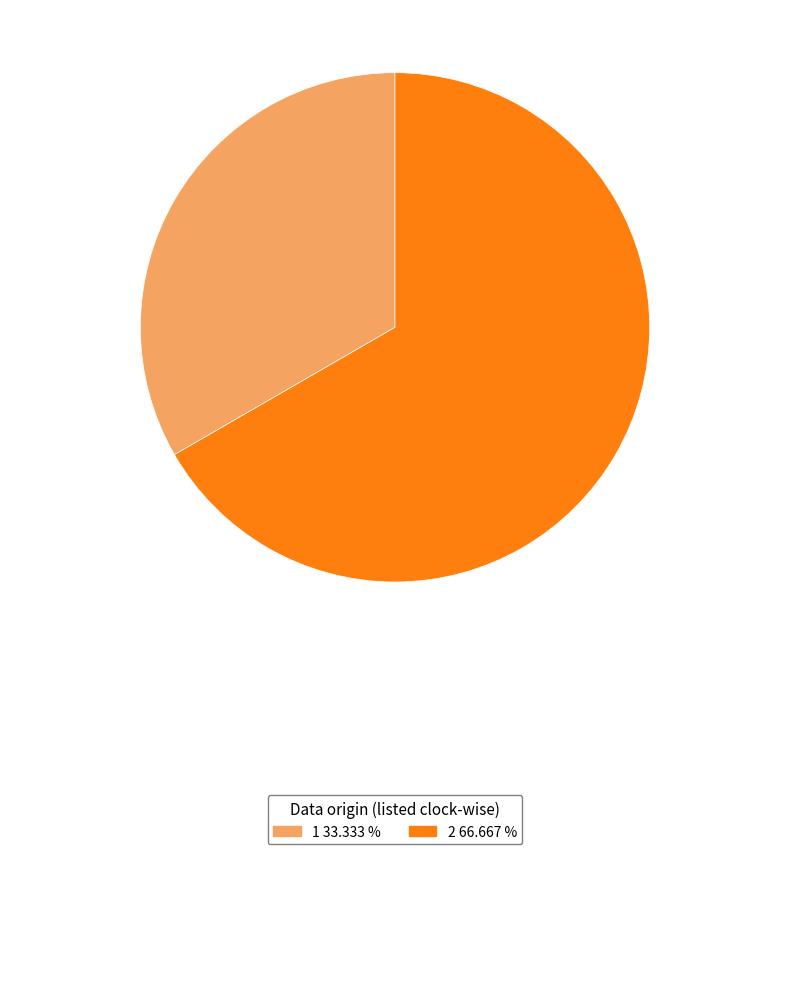

Is there any slice that represents more than half of the pie?

Yes